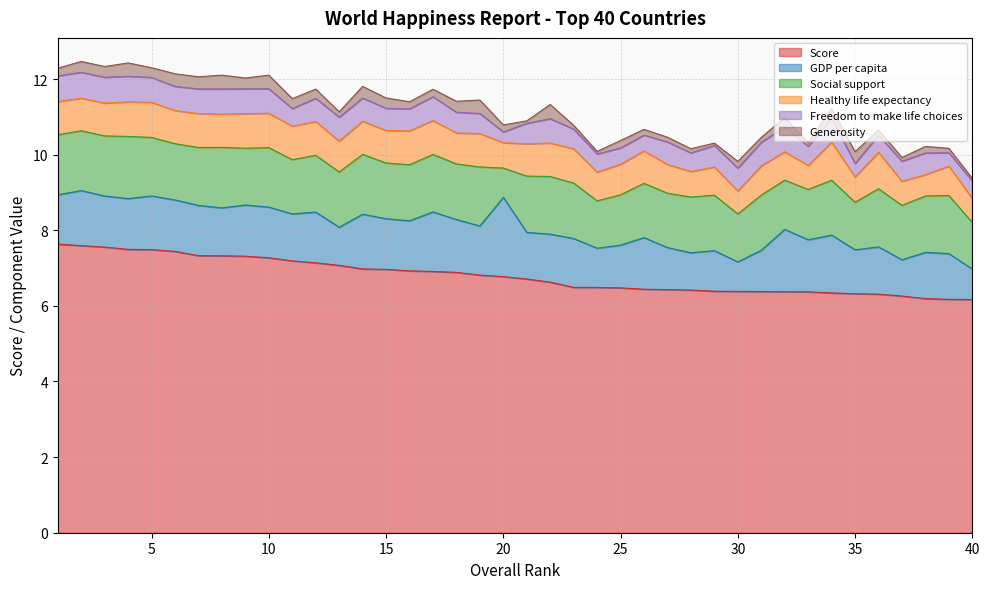

Where is the first local minimum for Healthy life expectancy?

2